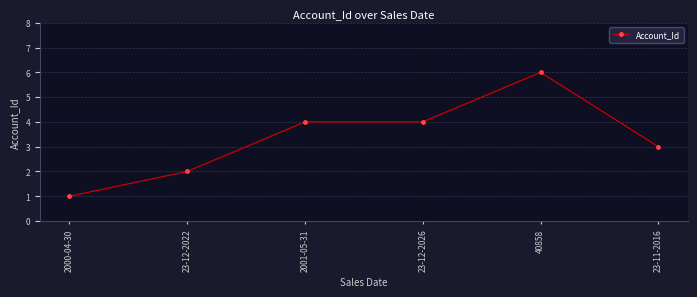

What is the difference between the second highest and minimum values?

3